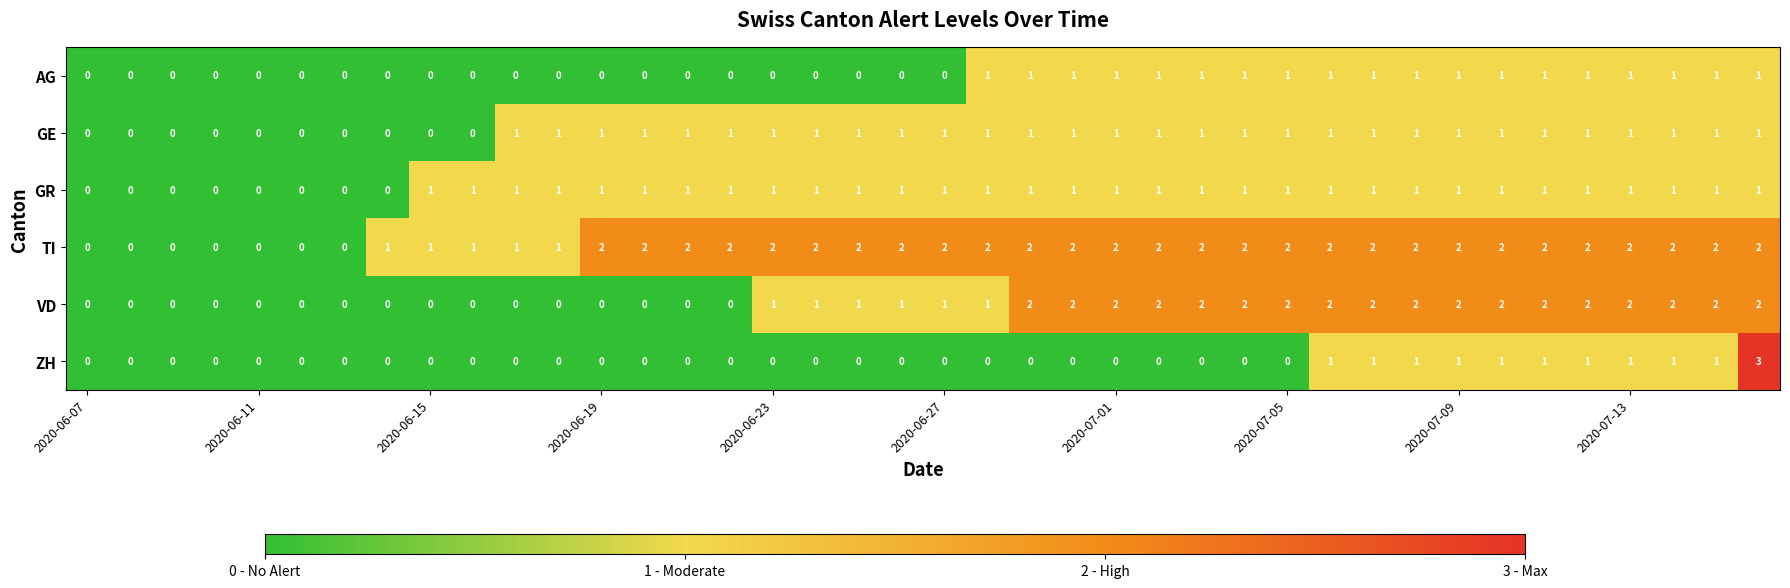

Which series has the largest range (max minus min)?

ZH